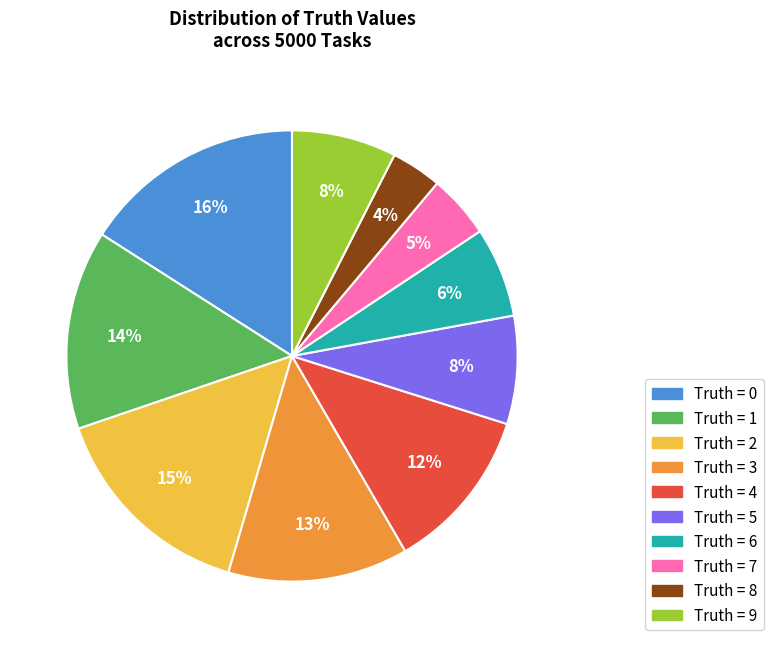

True or false: Truth = 3 accounts for 24% of the total.

False